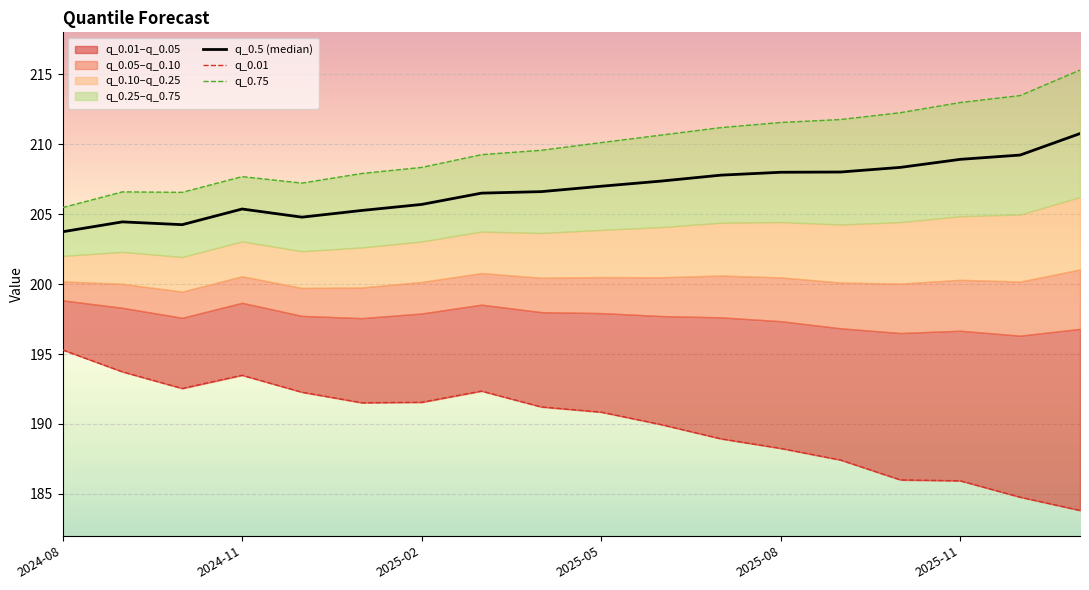

Which series changed the most between 2025-02 and 17?

q_0.75